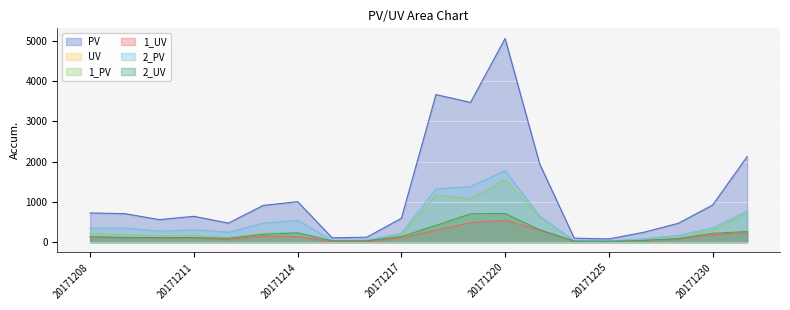

Which series has the widest spread of values?

PV